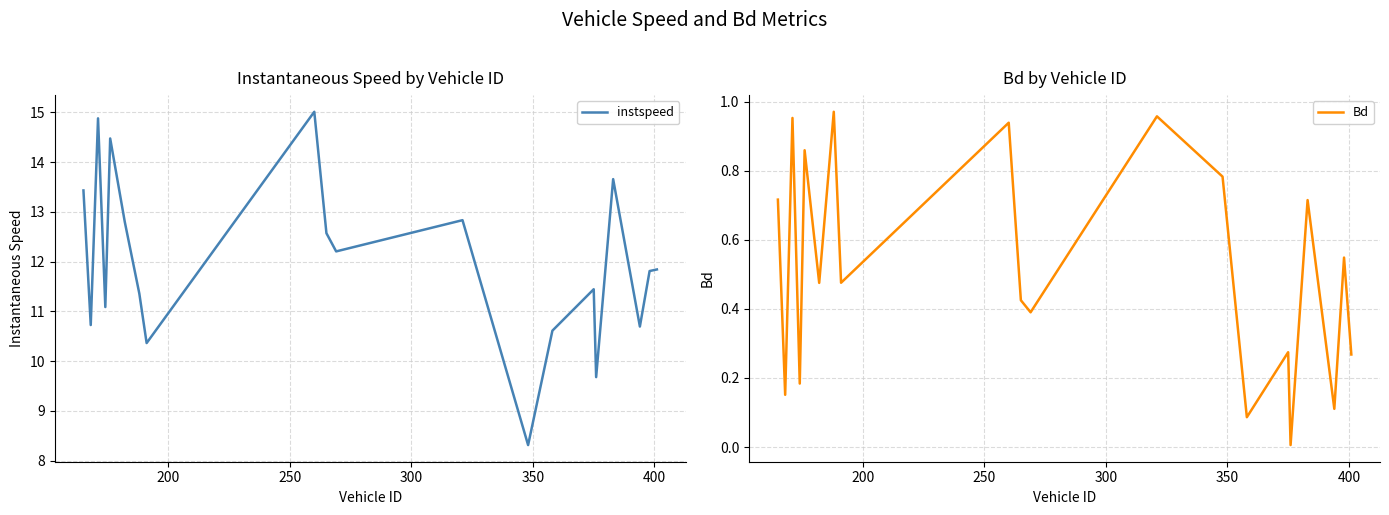

What is the highest value of the instspeed series?

15.0